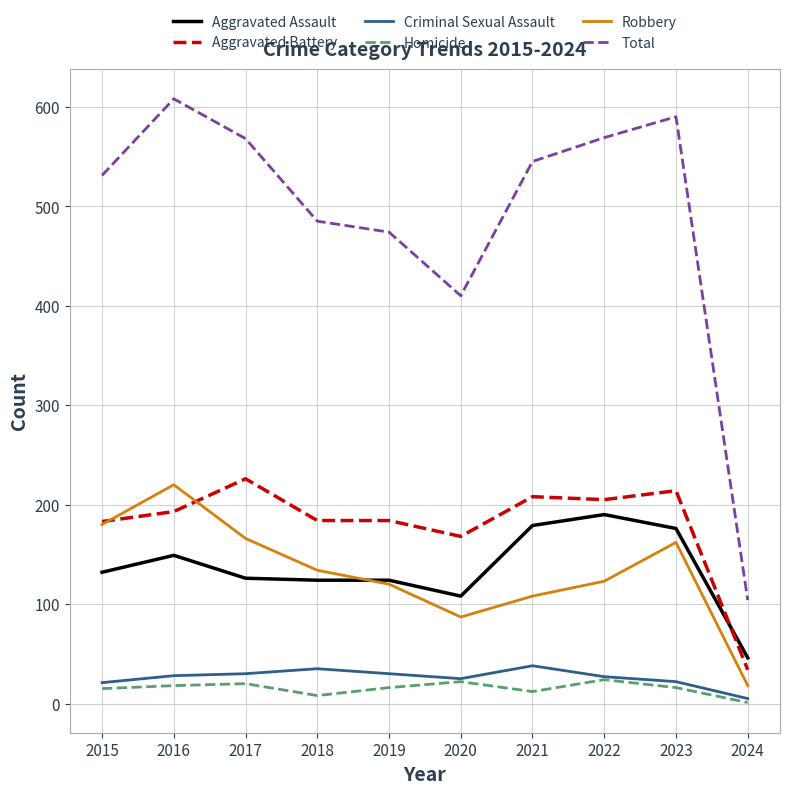

Is it true that Total equals 216 at 2023?

False